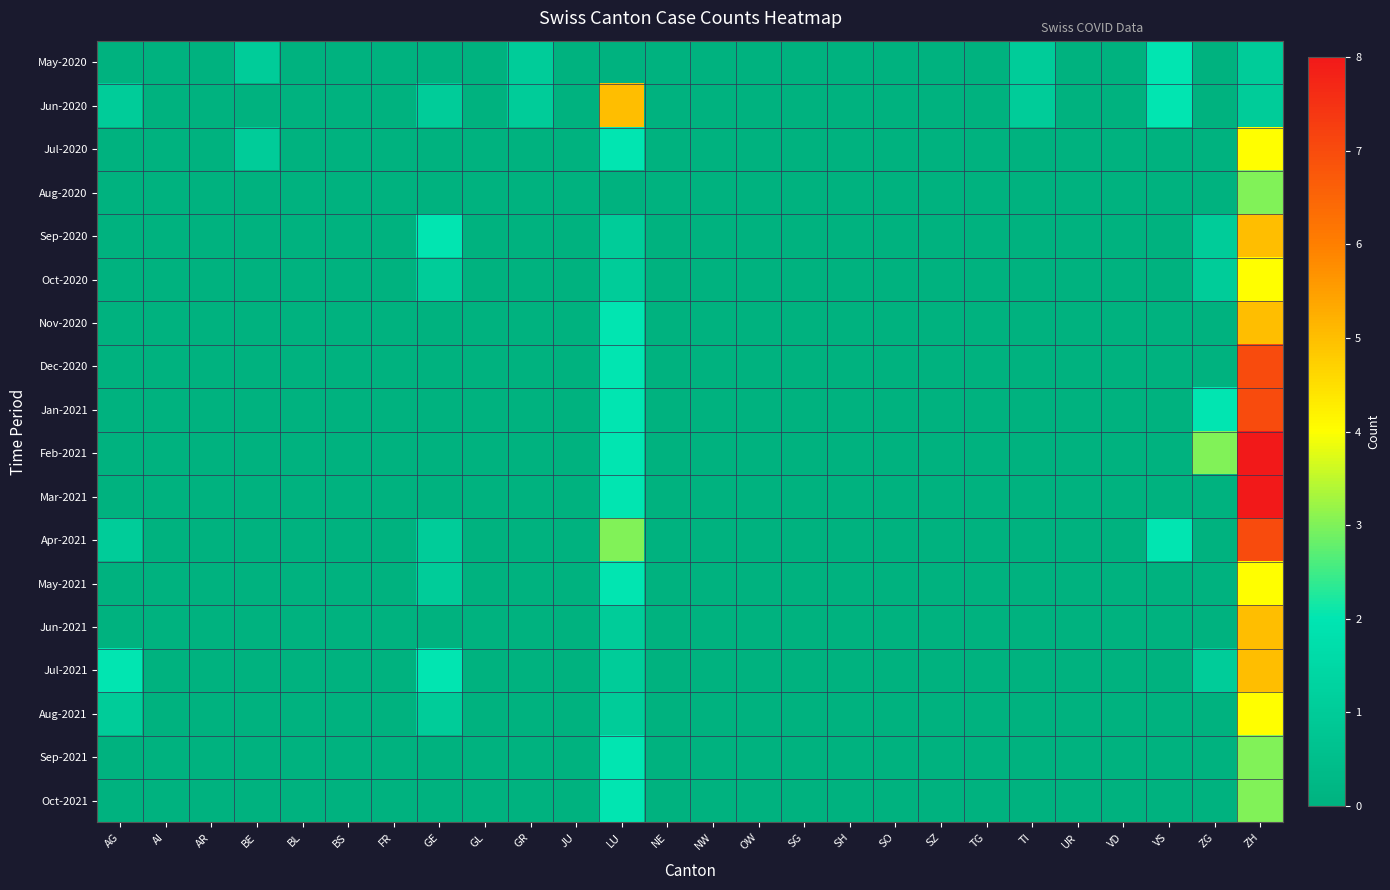

Reading left to right, transcribe all the data shown in this chart.

May-2020: AG=0	AI=0	AR=0	BE=1	BL=0	BS=0	FR=0	GE=0	GL=0	GR=1	JU=0	LU=0	NE=0	NW=0	OW=0	SG=0	SH=0	SO=0	SZ=0	TG=0	TI=1	UR=0	VD=0	VS=2	ZG=0	ZH=1
Jun-2020: AG=1	AI=0	AR=0	BE=0	BL=0	BS=0	FR=0	GE=1	GL=0	GR=1	JU=0	LU=5	NE=0	NW=0	OW=0	SG=0	SH=0	SO=0	SZ=0	TG=0	TI=1	UR=0	VD=0	VS=2	ZG=0	ZH=1
Jul-2020: AG=0	AI=0	AR=0	BE=1	BL=0	BS=0	FR=0	GE=0	GL=0	GR=0	JU=0	LU=2	NE=0	NW=0	OW=0	SG=0	SH=0	SO=0	SZ=0	TG=0	TI=0	UR=0	VD=0	VS=0	ZG=0	ZH=4
Aug-2020: AG=0	AI=0	AR=0	BE=0	BL=0	BS=0	FR=0	GE=0	GL=0	GR=0	JU=0	LU=0	NE=0	NW=0	OW=0	SG=0	SH=0	SO=0	SZ=0	TG=0	TI=0	UR=0	VD=0	VS=0	ZG=0	ZH=3
Sep-2020: AG=0	AI=0	AR=0	BE=0	BL=0	BS=0	FR=0	GE=2	GL=0	GR=0	JU=0	LU=1	NE=0	NW=0	OW=0	SG=0	SH=0	SO=0	SZ=0	TG=0	TI=0	UR=0	VD=0	VS=0	ZG=1	ZH=5
Oct-2020: AG=0	AI=0	AR=0	BE=0	BL=0	BS=0	FR=0	GE=1	GL=0	GR=0	JU=0	LU=1	NE=0	NW=0	OW=0	SG=0	SH=0	SO=0	SZ=0	TG=0	TI=0	UR=0	VD=0	VS=0	ZG=1	ZH=4
Nov-2020: AG=0	AI=0	AR=0	BE=0	BL=0	BS=0	FR=0	GE=0	GL=0	GR=0	JU=0	LU=2	NE=0	NW=0	OW=0	SG=0	SH=0	SO=0	SZ=0	TG=0	TI=0	UR=0	VD=0	VS=0	ZG=0	ZH=5
Dec-2020: AG=0	AI=0	AR=0	BE=0	BL=0	BS=0	FR=0	GE=0	GL=0	GR=0	JU=0	LU=2	NE=0	NW=0	OW=0	SG=0	SH=0	SO=0	SZ=0	TG=0	TI=0	UR=0	VD=0	VS=0	ZG=0	ZH=7
Jan-2021: AG=0	AI=0	AR=0	BE=0	BL=0	BS=0	FR=0	GE=0	GL=0	GR=0	JU=0	LU=2	NE=0	NW=0	OW=0	SG=0	SH=0	SO=0	SZ=0	TG=0	TI=0	UR=0	VD=0	VS=0	ZG=2	ZH=7
Feb-2021: AG=0	AI=0	AR=0	BE=0	BL=0	BS=0	FR=0	GE=0	GL=0	GR=0	JU=0	LU=2	NE=0	NW=0	OW=0	SG=0	SH=0	SO=0	SZ=0	TG=0	TI=0	UR=0	VD=0	VS=0	ZG=3	ZH=8
Mar-2021: AG=0	AI=0	AR=0	BE=0	BL=0	BS=0	FR=0	GE=0	GL=0	GR=0	JU=0	LU=2	NE=0	NW=0	OW=0	SG=0	SH=0	SO=0	SZ=0	TG=0	TI=0	UR=0	VD=0	VS=0	ZG=0	ZH=8
Apr-2021: AG=1	AI=0	AR=0	BE=0	BL=0	BS=0	FR=0	GE=1	GL=0	GR=0	JU=0	LU=3	NE=0	NW=0	OW=0	SG=0	SH=0	SO=0	SZ=0	TG=0	TI=0	UR=0	VD=0	VS=2	ZG=0	ZH=7
May-2021: AG=0	AI=0	AR=0	BE=0	BL=0	BS=0	FR=0	GE=1	GL=0	GR=0	JU=0	LU=2	NE=0	NW=0	OW=0	SG=0	SH=0	SO=0	SZ=0	TG=0	TI=0	UR=0	VD=0	VS=0	ZG=0	ZH=4
Jun-2021: AG=0	AI=0	AR=0	BE=0	BL=0	BS=0	FR=0	GE=0	GL=0	GR=0	JU=0	LU=1	NE=0	NW=0	OW=0	SG=0	SH=0	SO=0	SZ=0	TG=0	TI=0	UR=0	VD=0	VS=0	ZG=0	ZH=5
Jul-2021: AG=2	AI=0	AR=0	BE=0	BL=0	BS=0	FR=0	GE=2	GL=0	GR=0	JU=0	LU=1	NE=0	NW=0	OW=0	SG=0	SH=0	SO=0	SZ=0	TG=0	TI=0	UR=0	VD=0	VS=0	ZG=1	ZH=5
Aug-2021: AG=1	AI=0	AR=0	BE=0	BL=0	BS=0	FR=0	GE=1	GL=0	GR=0	JU=0	LU=1	NE=0	NW=0	OW=0	SG=0	SH=0	SO=0	SZ=0	TG=0	TI=0	UR=0	VD=0	VS=0	ZG=0	ZH=4
Sep-2021: AG=0	AI=0	AR=0	BE=0	BL=0	BS=0	FR=0	GE=0	GL=0	GR=0	JU=0	LU=2	NE=0	NW=0	OW=0	SG=0	SH=0	SO=0	SZ=0	TG=0	TI=0	UR=0	VD=0	VS=0	ZG=0	ZH=3
Oct-2021: AG=0	AI=0	AR=0	BE=0	BL=0	BS=0	FR=0	GE=0	GL=0	GR=0	JU=0	LU=2	NE=0	NW=0	OW=0	SG=0	SH=0	SO=0	SZ=0	TG=0	TI=0	UR=0	VD=0	VS=0	ZG=0	ZH=3